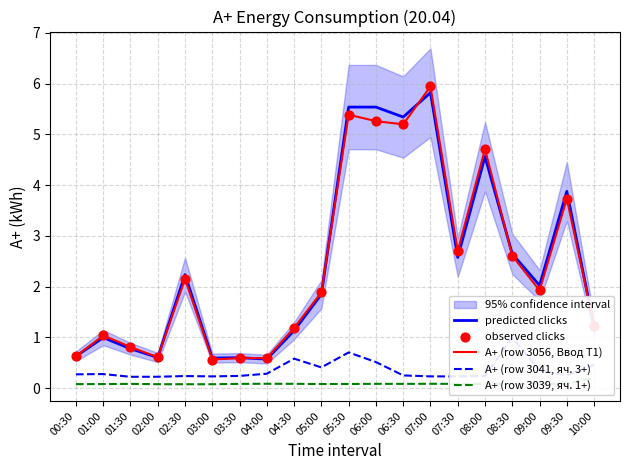

At which category is the sum across all series the highest?

07:00